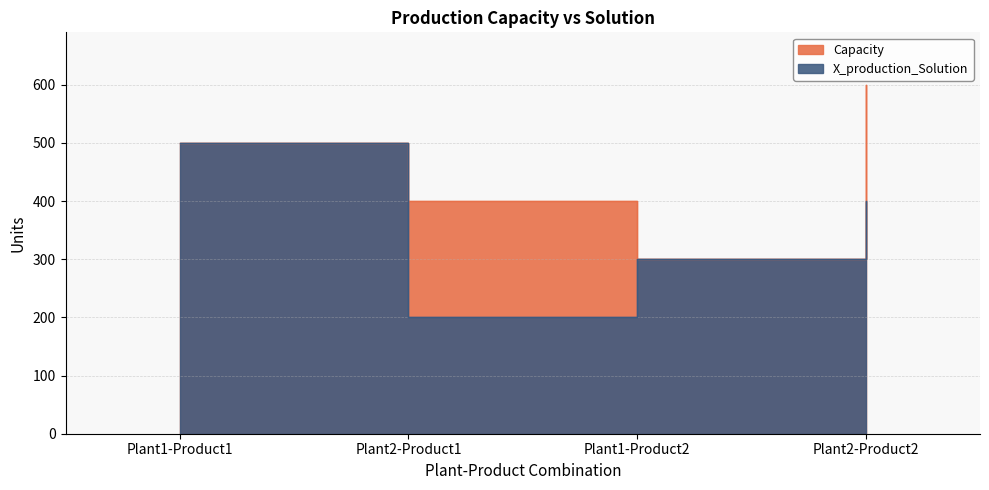

Rank the series by their maximum value, from lowest to highest.

X_production_Solution, Capacity